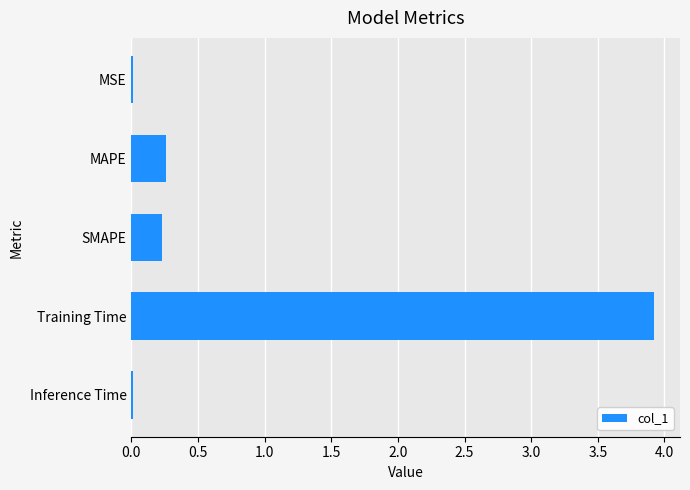

Read the value at MAPE.

0.3